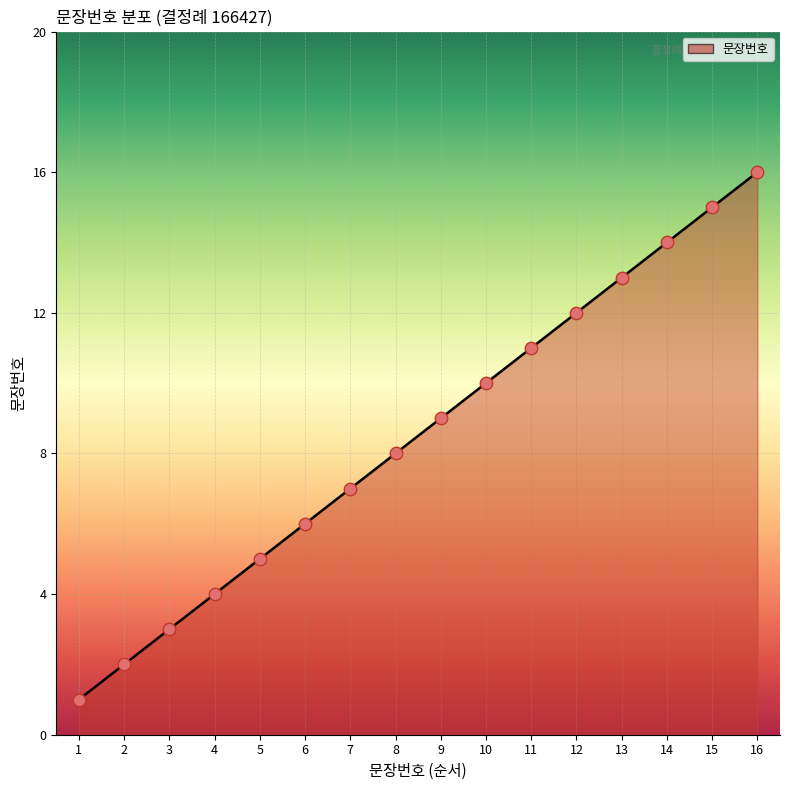

Between 7 and 8, which is larger?

8